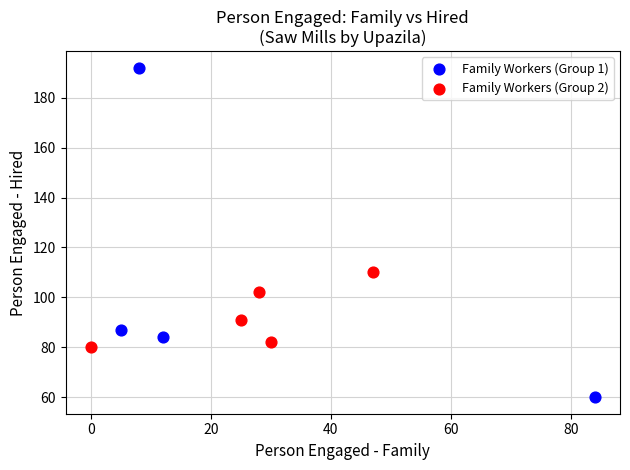

Which series has the widest spread of Y values?

Family Workers (Group 1)